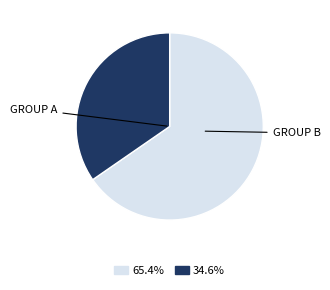

Is there any slice that represents more than half of the pie?

Yes